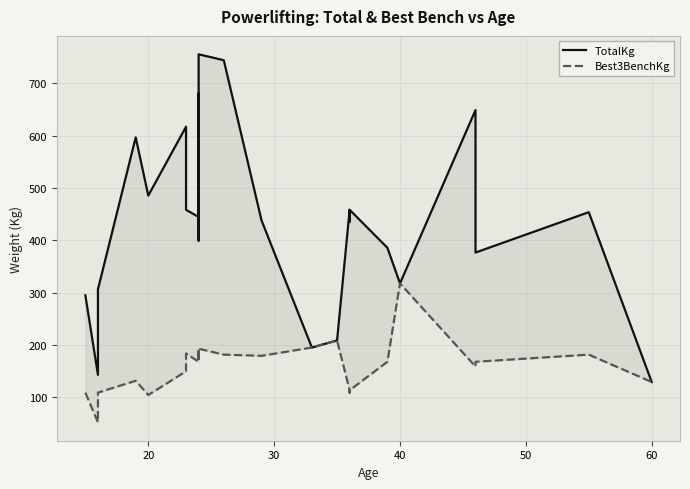

Is this an area chart (filled region under the line)?

No